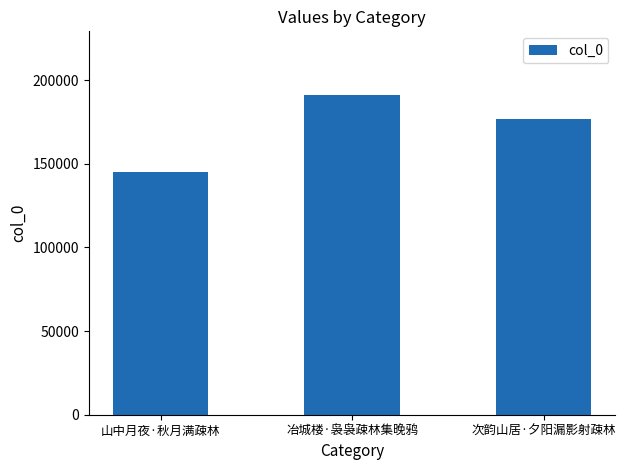

What is the minimum value shown in the chart?

145301